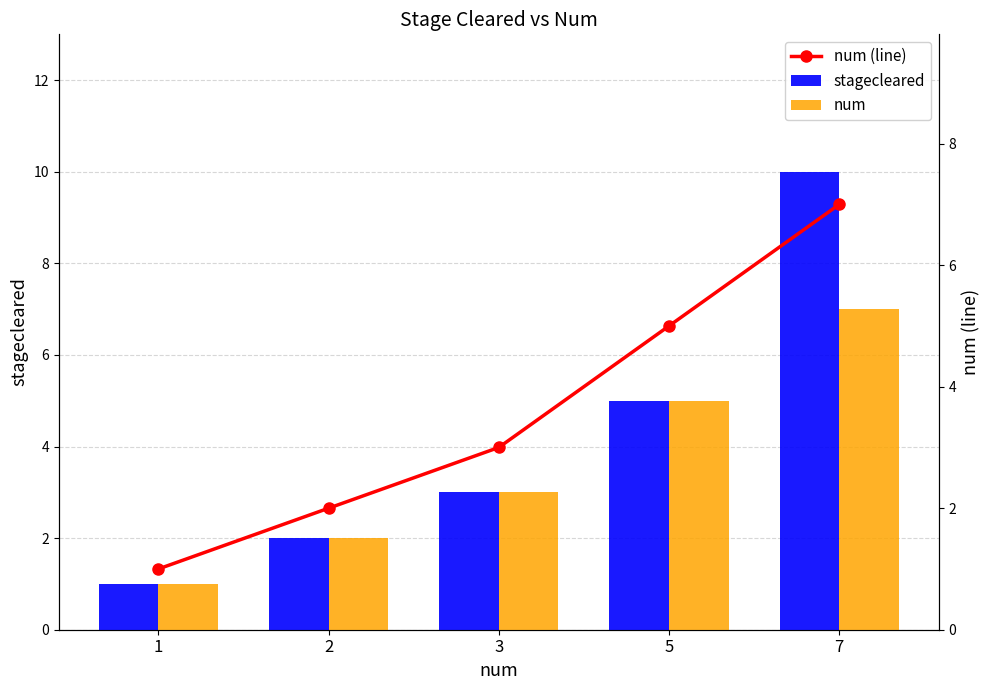

At how many categories does at least one series exceed 7?

1